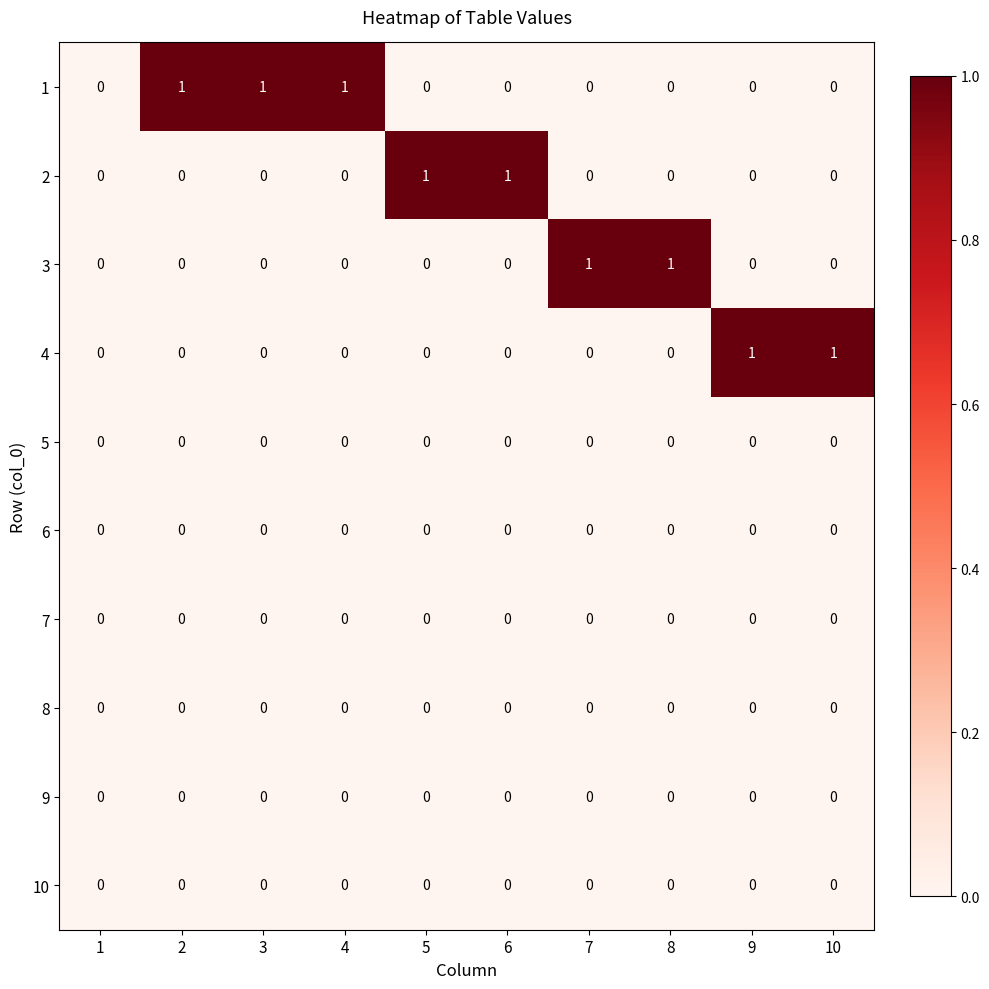

Is the value of 7 at 10 greater than the value of 1 at 4?

No